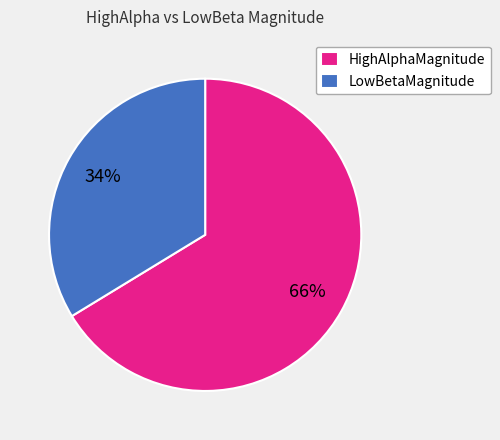

Is there a majority slice in this chart?

Yes